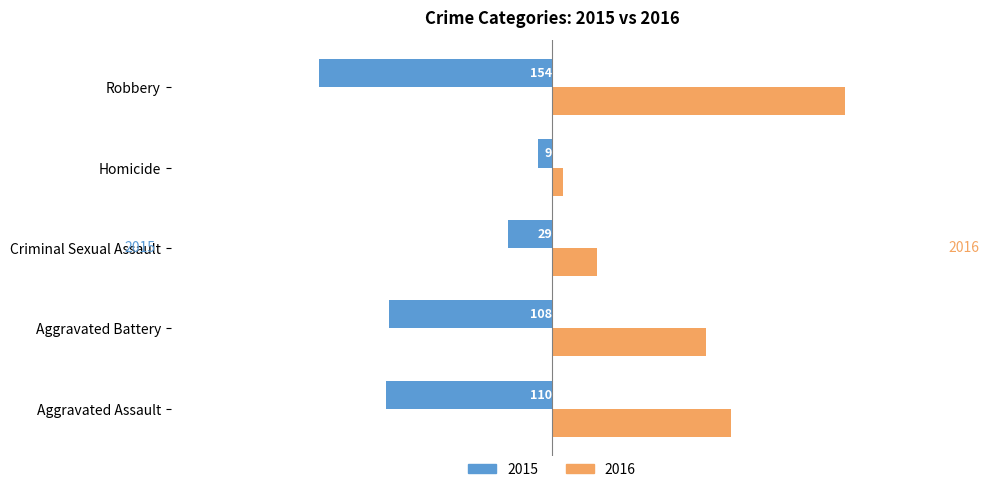

What are all the series names shown in the legend?

2015, 2016